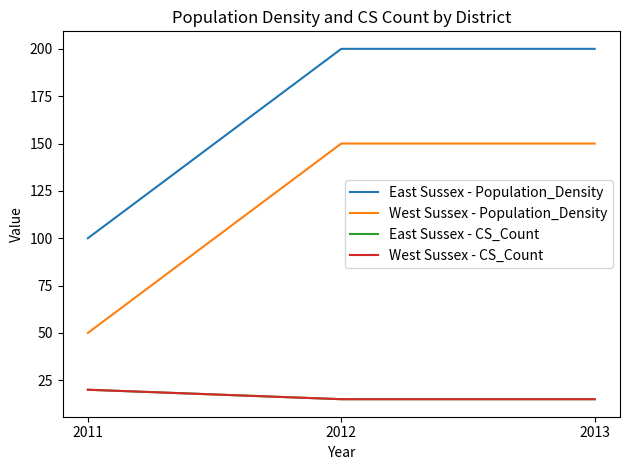

Which category has the lowest value across all series?

2012